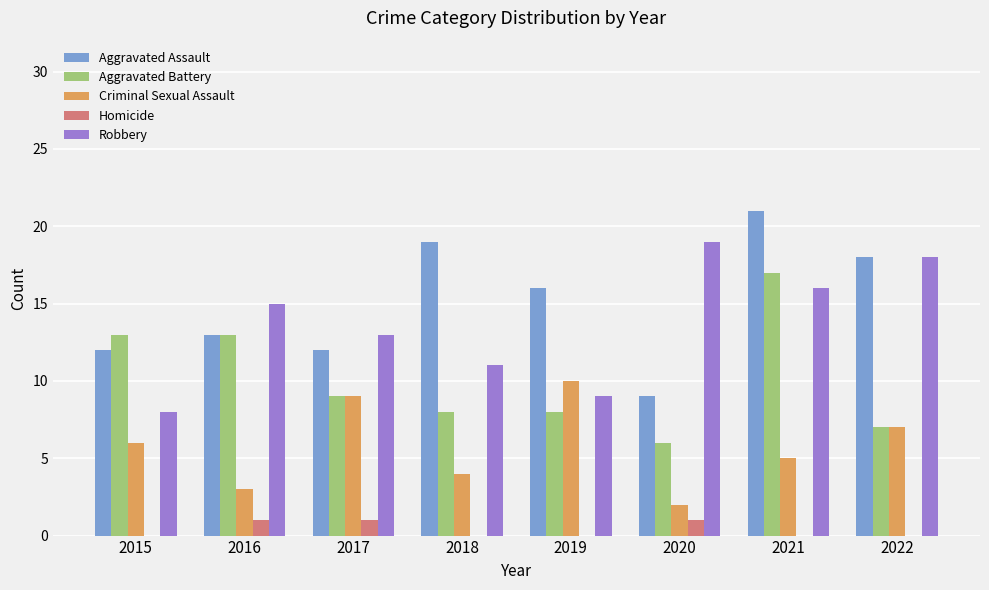

Is the value of Robbery at 2020 greater than the value of Homicide at 2021?

Yes